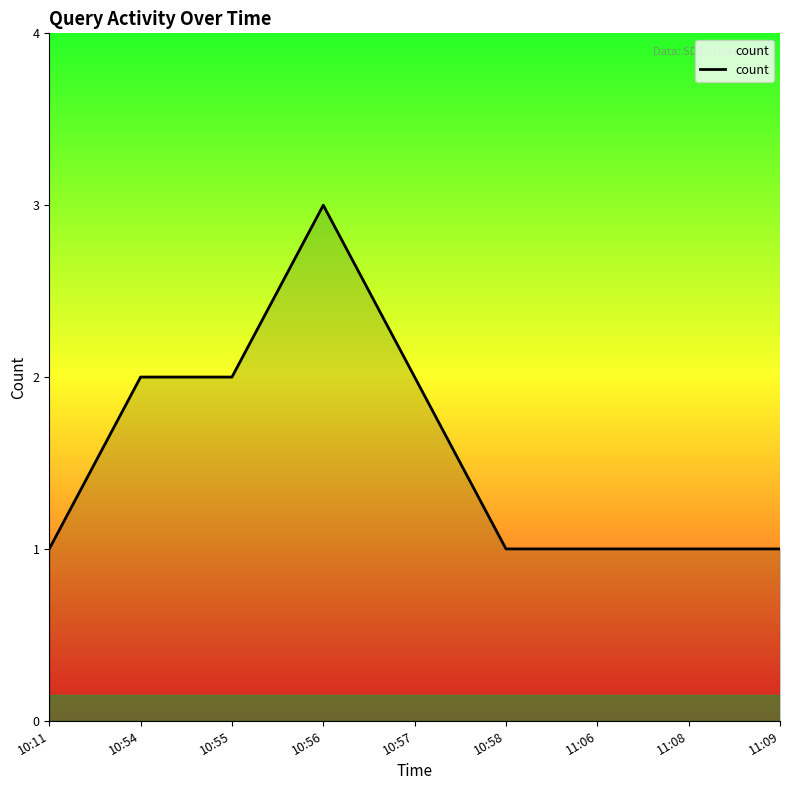

True or false: the data shows 3 at 10:56.

True